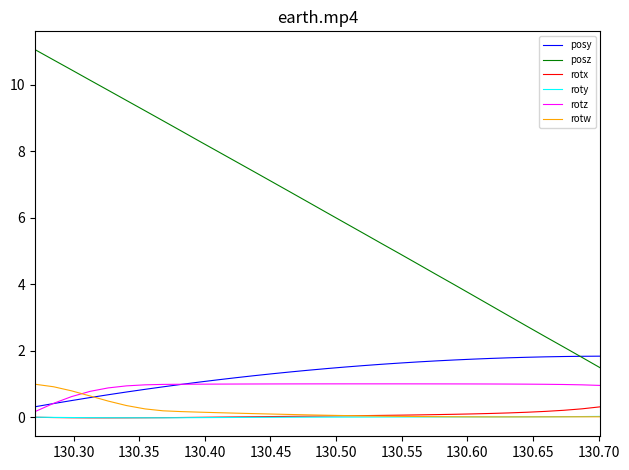

Which series has the largest total across all categories?

posz